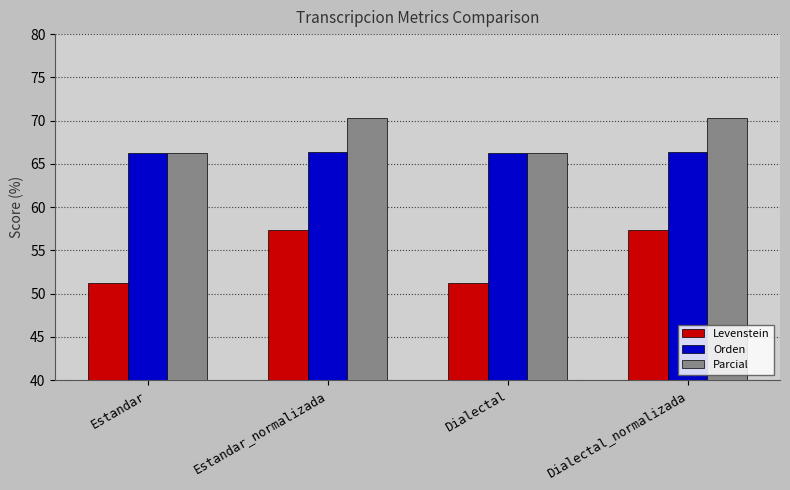

Which series has the largest total across all categories?

Parcial